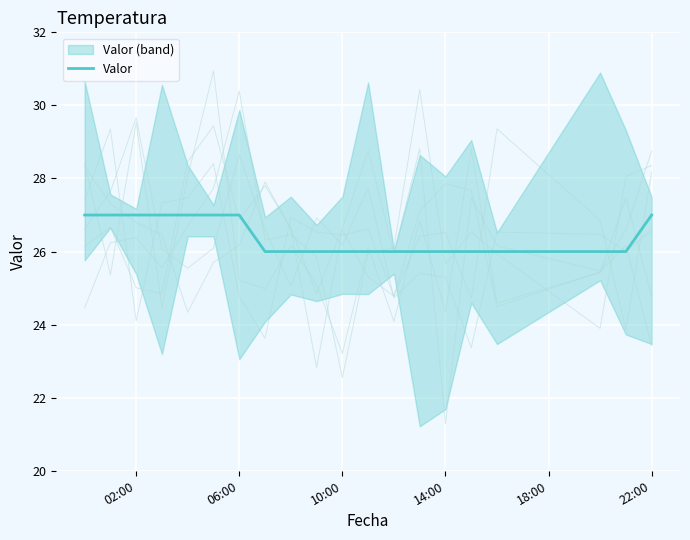

The value of Valor at 06:00 is 27. True or false?

True